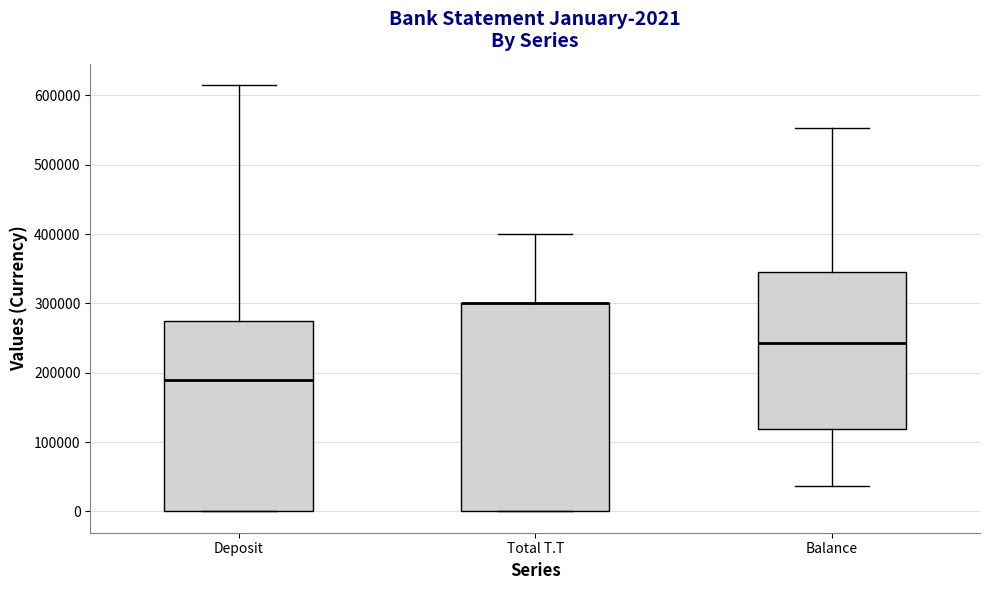

Which box is the tallest, from its lower edge to its upper edge?

Total T.T